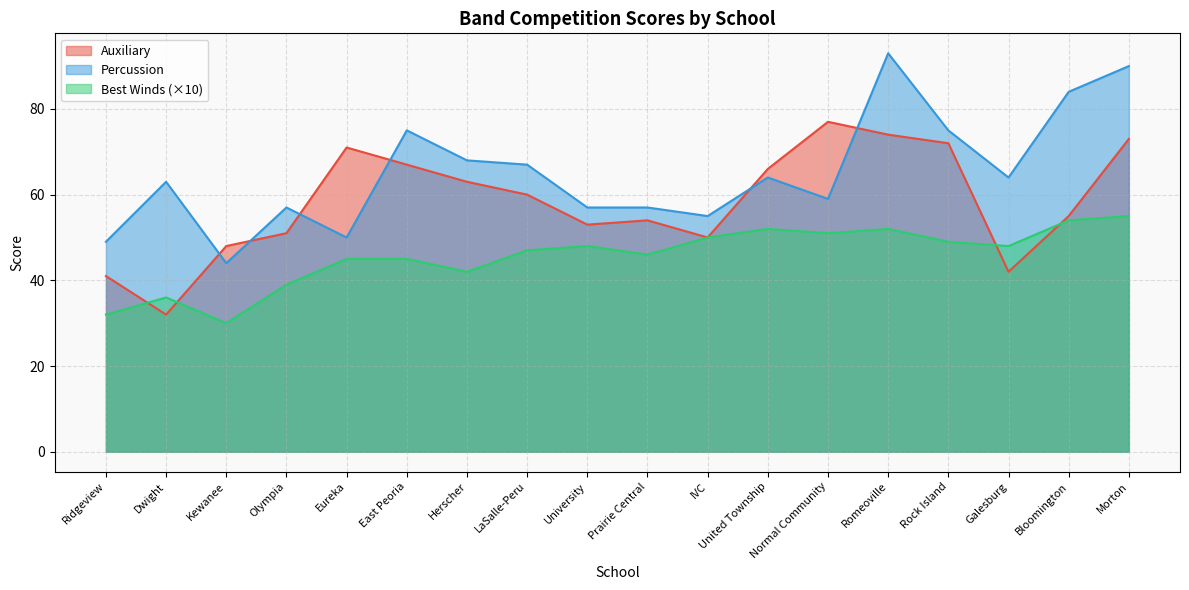

At which category does Best Winds reach its first local valley?

Kewanee